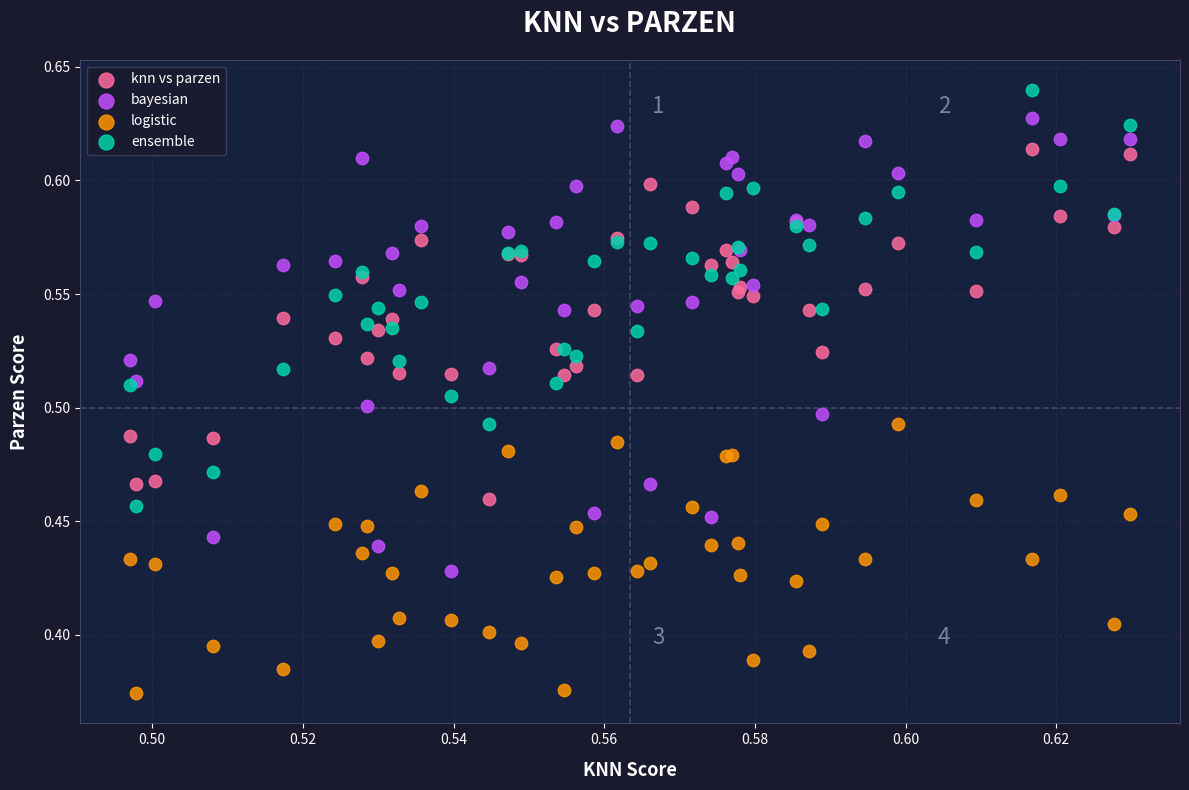

Which series contains the highest Y value?

ensemble